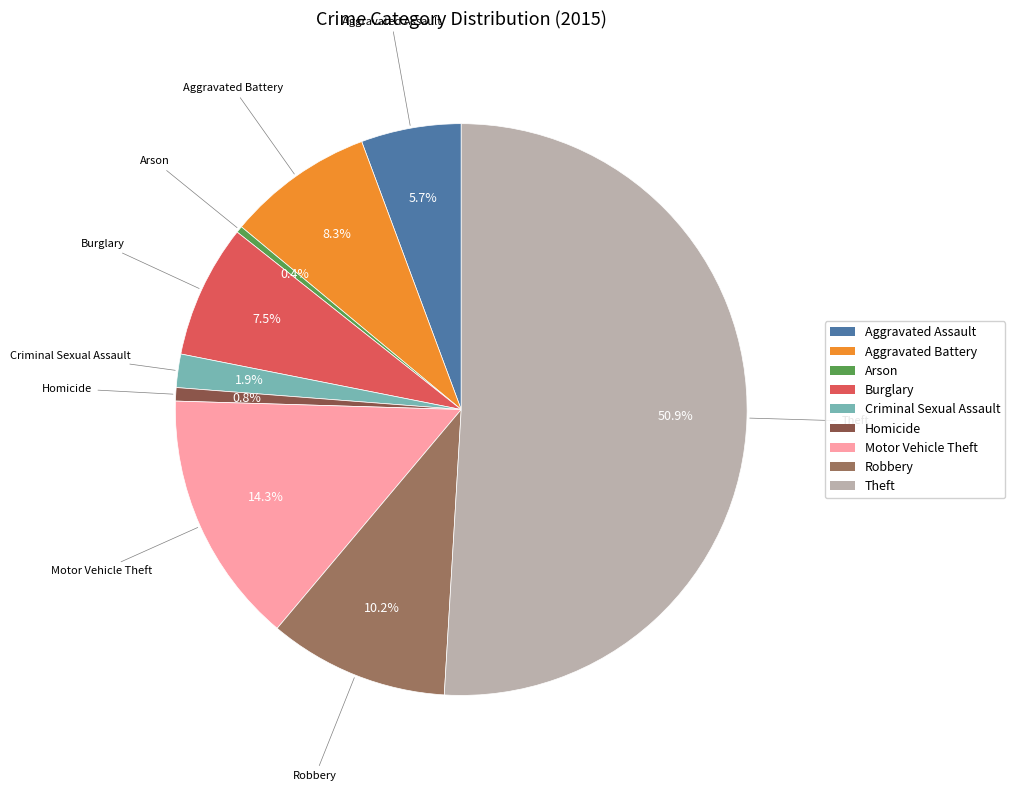

What is the largest slice in the pie chart?

Theft